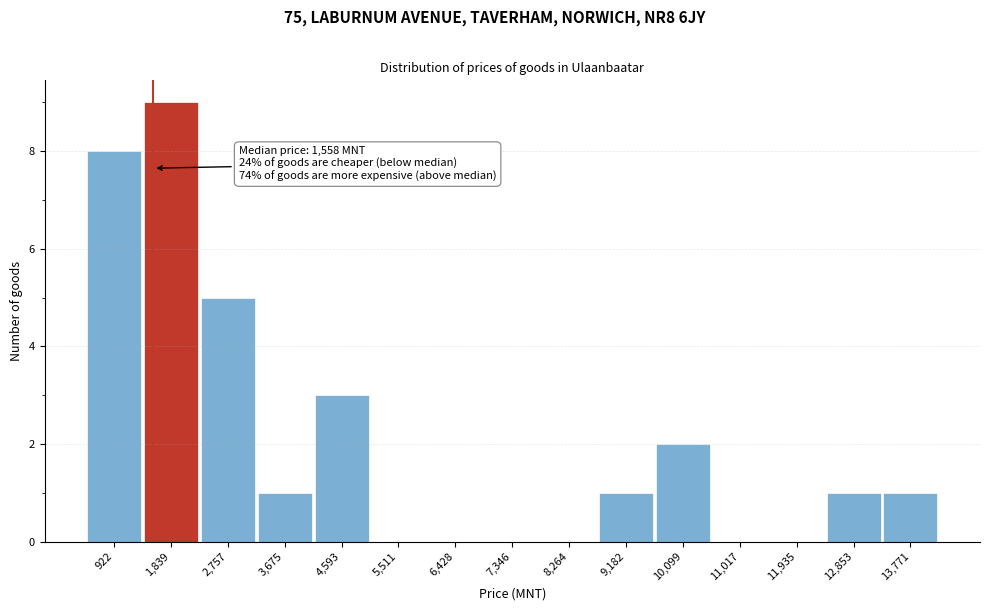

Which range on the x-axis has the tallest bar?

1400 to 2300